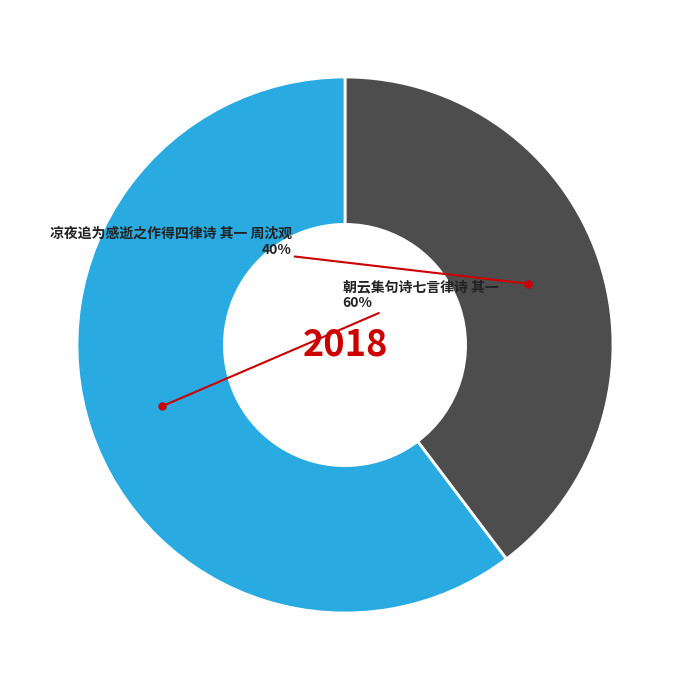

Which category has the biggest portion of the pie?

朝云集句诗七言律诗 其一